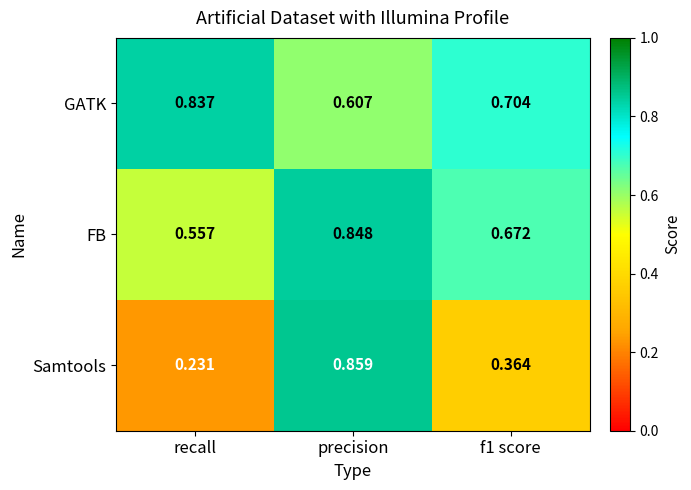

What is the total value across all series at f1 score?

1.7